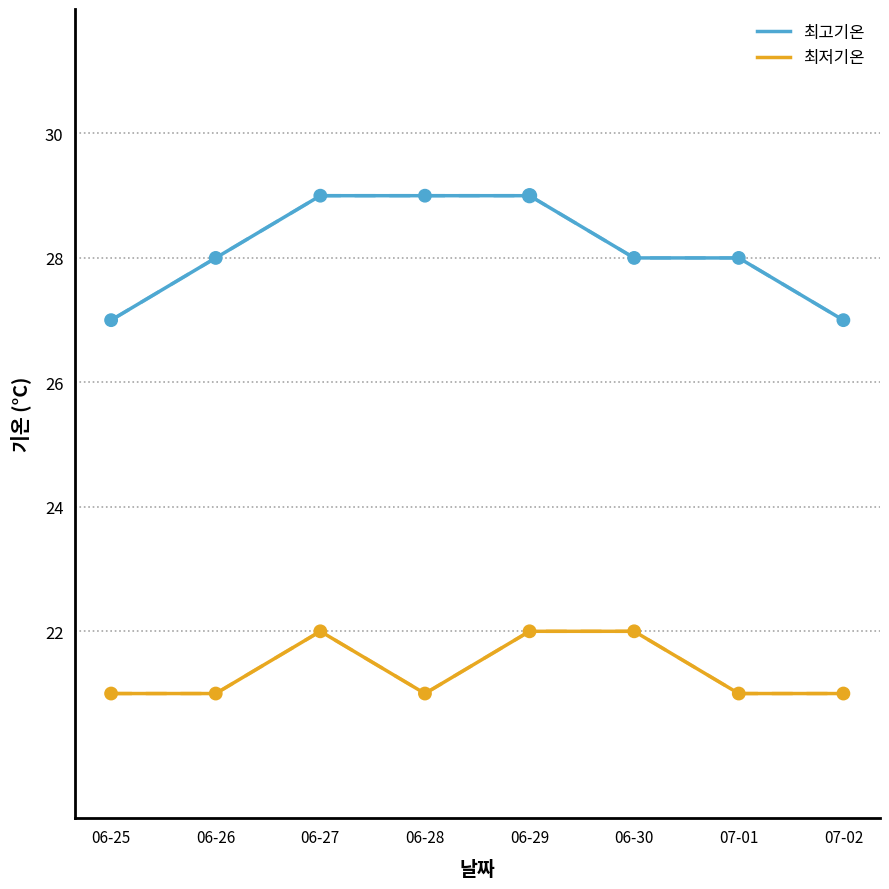

Which series has the widest spread of values?

최고기온